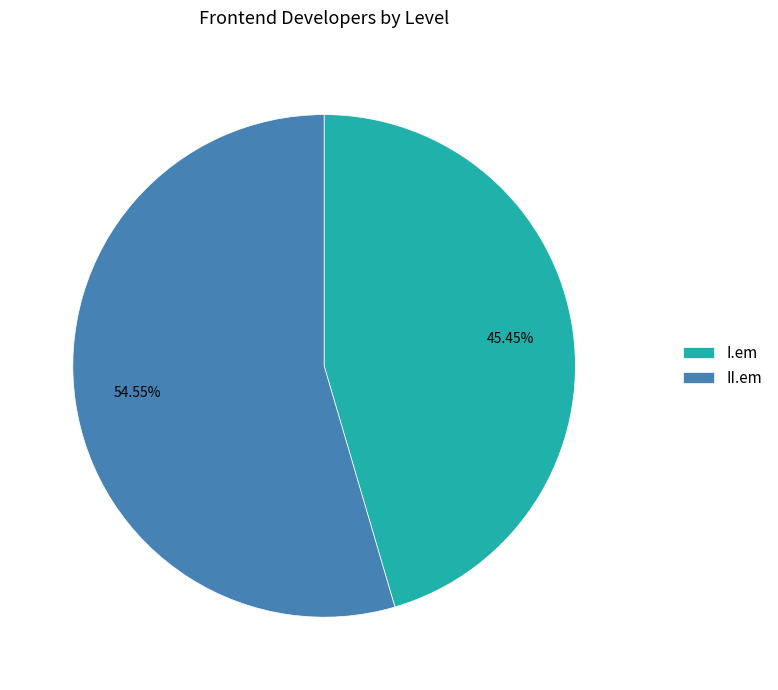

Which slice is the smallest?

I.em